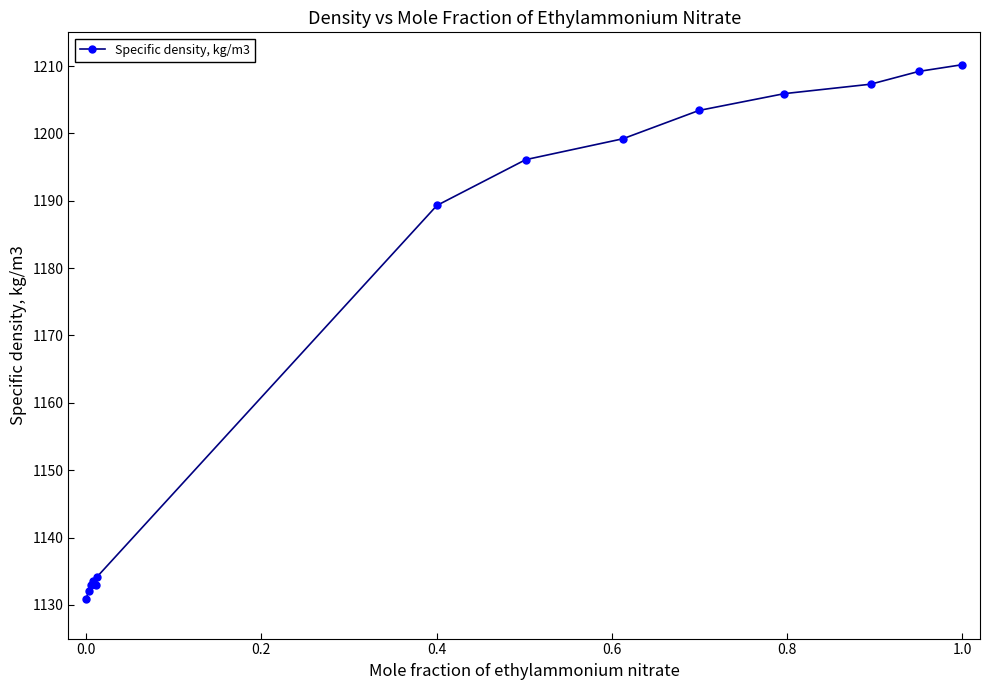

What is the minimum value shown in the chart?

1130.9